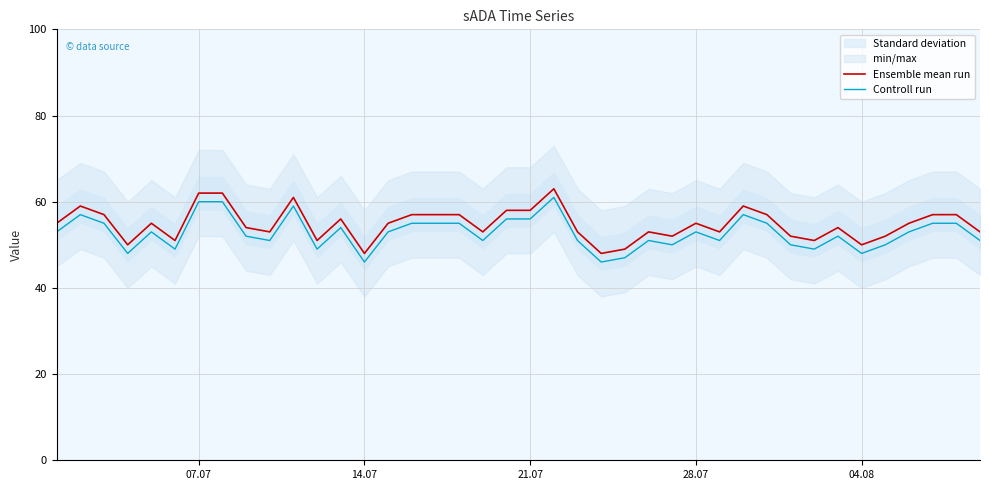

The Ensemble mean run series shows 62 at 07.07. True or false?

True